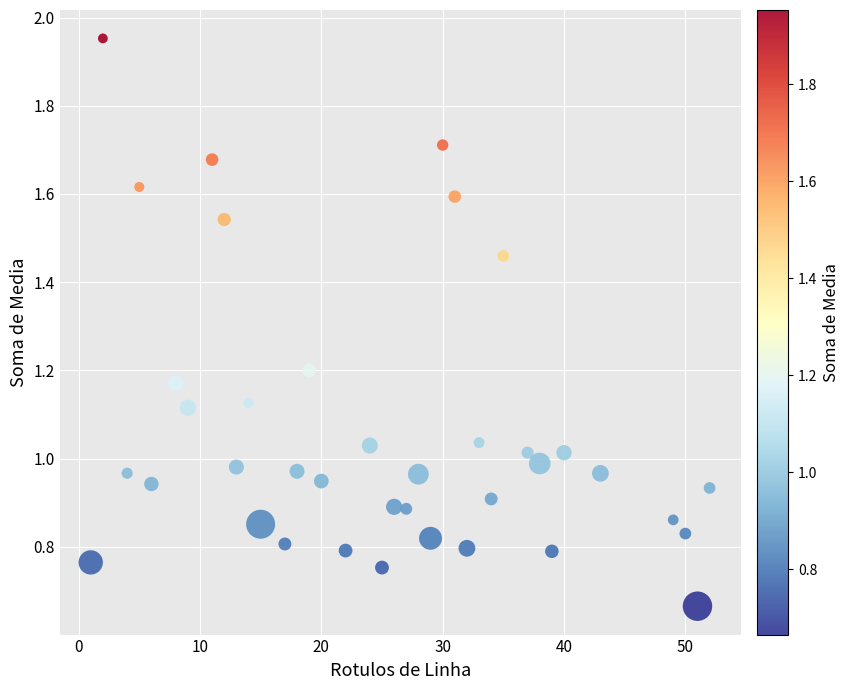

What is the range of Y values (max minus min)?

1.3